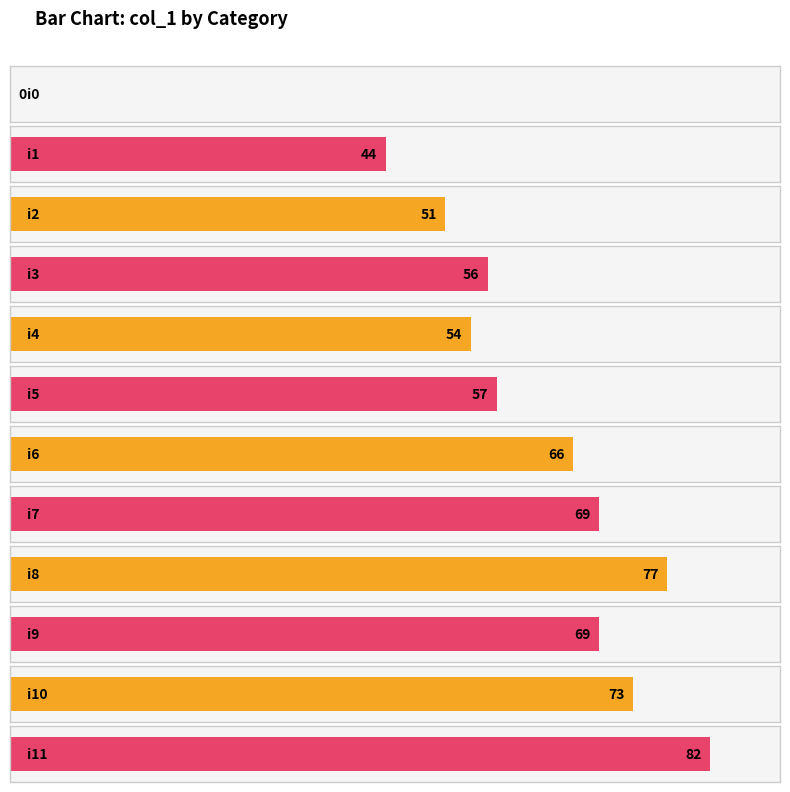

Rank the categories by value from lowest to highest.

i0, i1, i2, i4, i3, i5, i6, i7, i9, i10, i8, i11